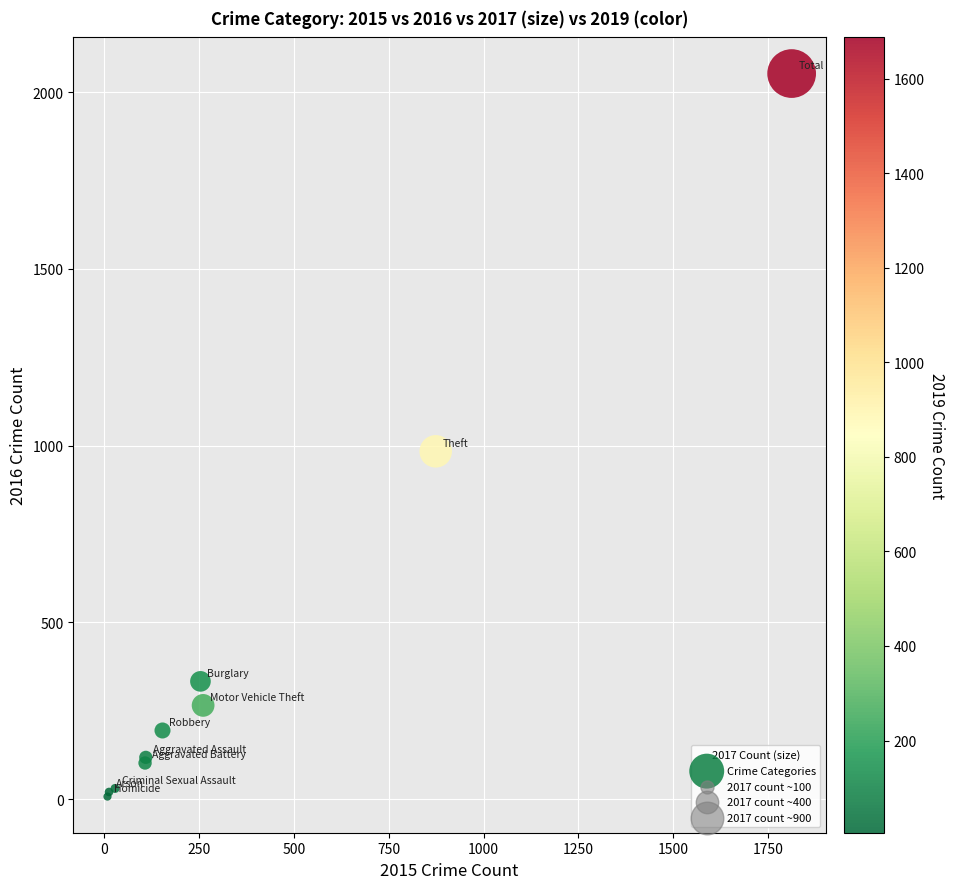

What Y value in the scatter plot is closest to 1030?

984